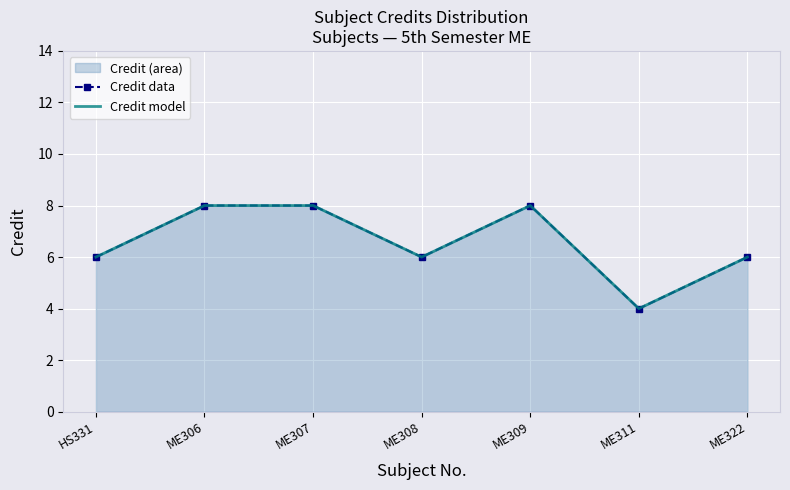

True or false: Credit model and Credit data intersect in this chart.

False